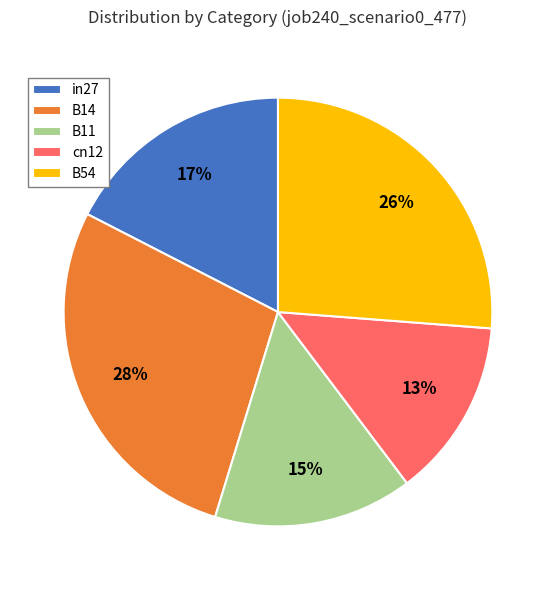

Which category has the biggest portion of the pie?

B14